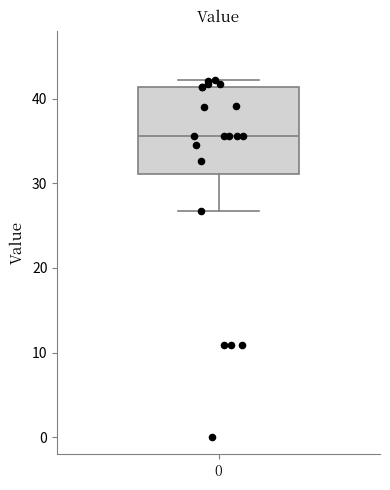

Read this box plot against the y-axis: the position of the median line, the range covered by the box, and the ends of both whiskers. The values are not printed on the chart, so give them approximately, as read against the axis.

median 36, box 31 to 41, whiskers 27 to 42